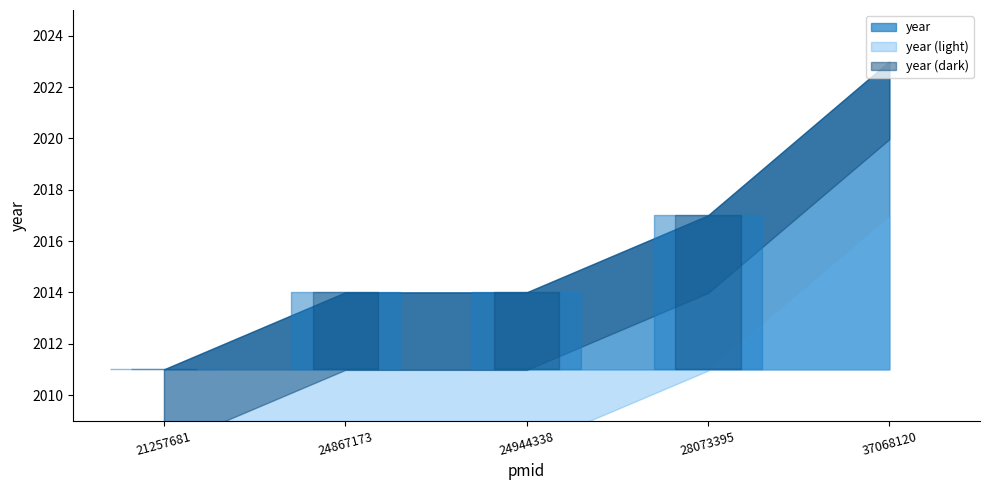

How many lines are shown in the chart?

1